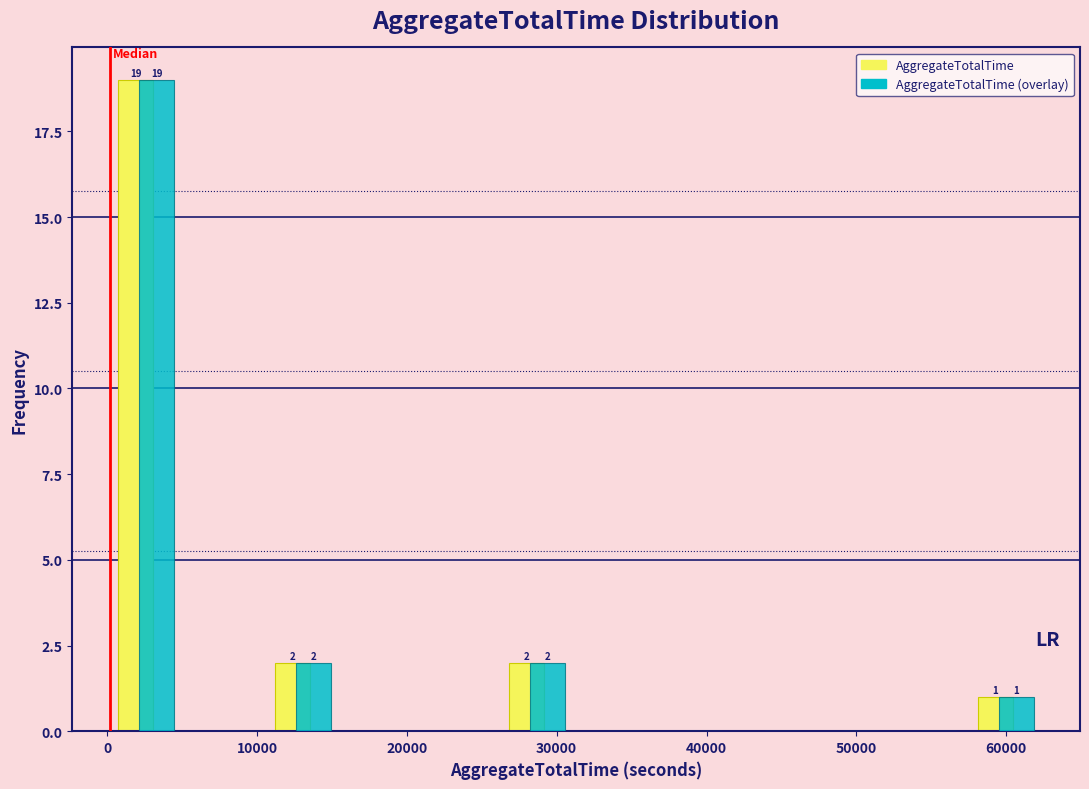

In the AggregateTotalTime series, which range on the x-axis has the tallest bar?

0 to 5000